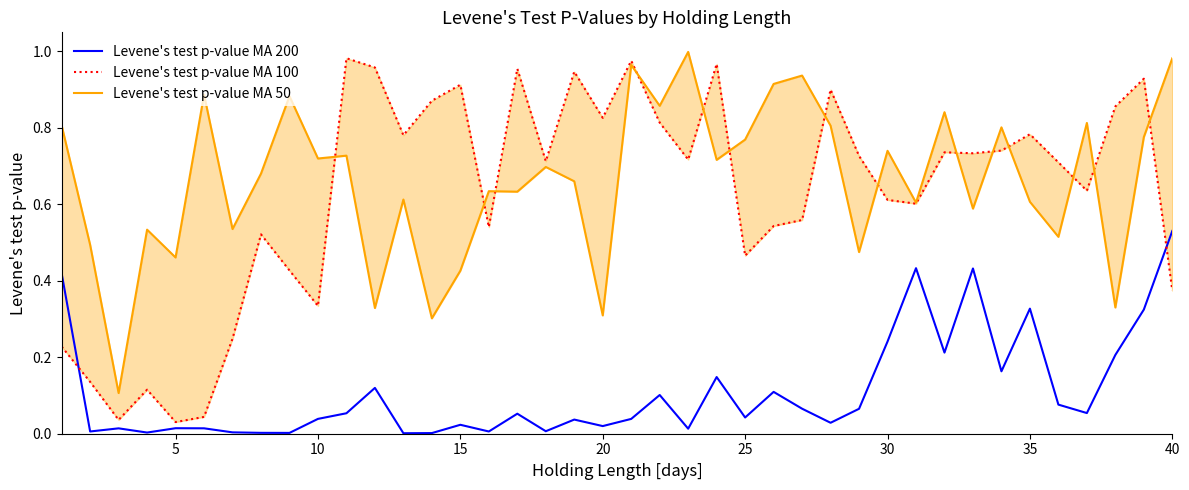

Which series has the largest total across all categories?

Levene's test p-value MA 50